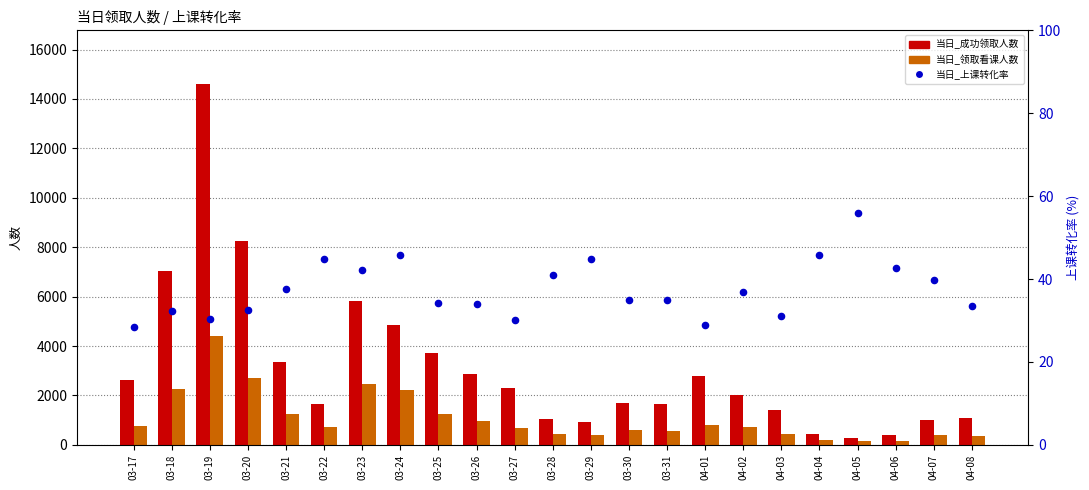

Which series has the largest total across all categories?

当日_成功领取人数